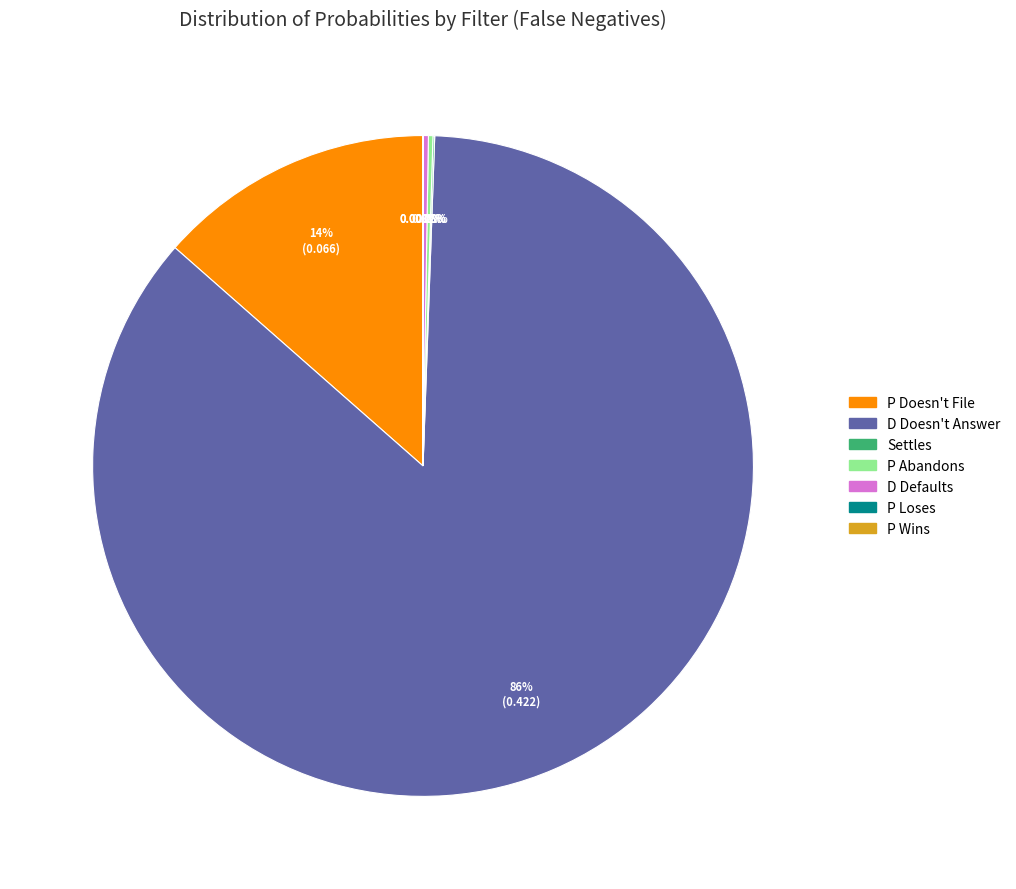

Which category has the biggest portion of the pie?

D Doesn't Answer